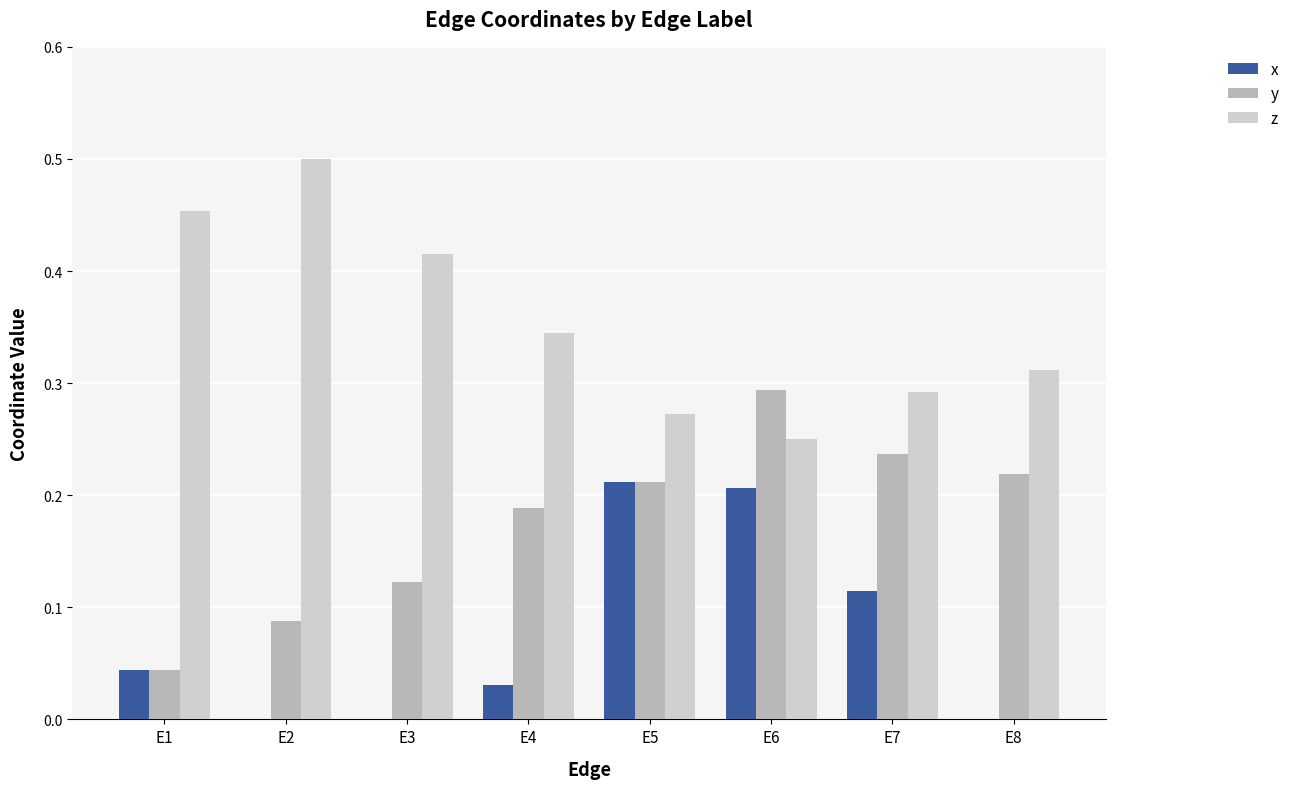

How many groups of bars are there?

8